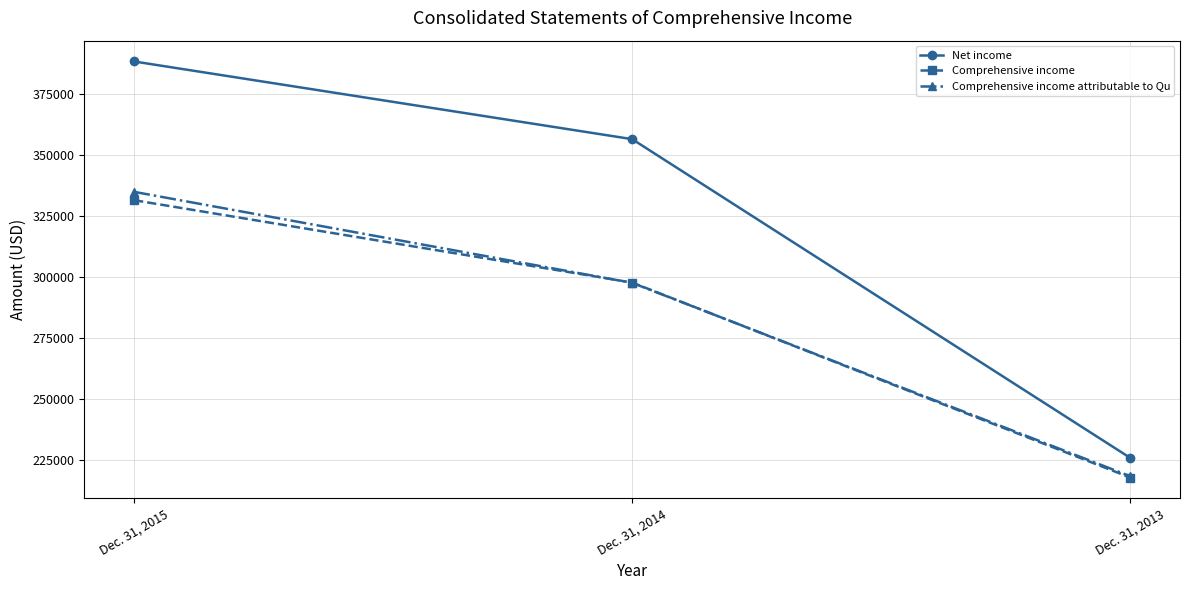

Reading left to right, what are all the values shown in this chart?

Net income: 388304	356501	226027
Comprehensive income: 331514	297789	217969
Comprehensive income attributable to Qu: 334930	297668	218520